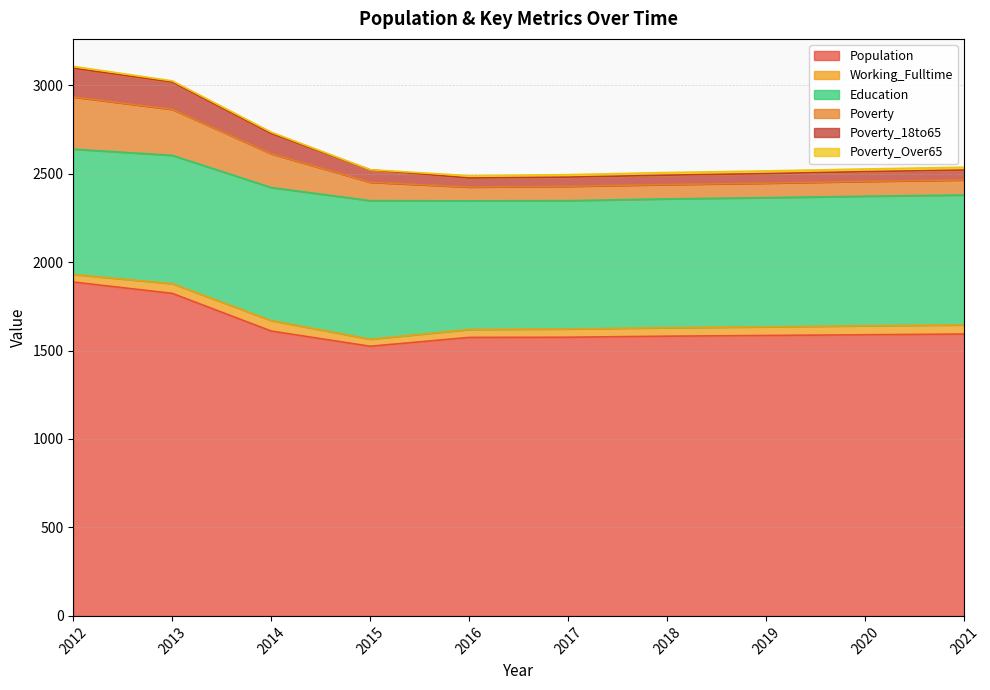

The value of Population at 2019 is 1585. True or false?

True